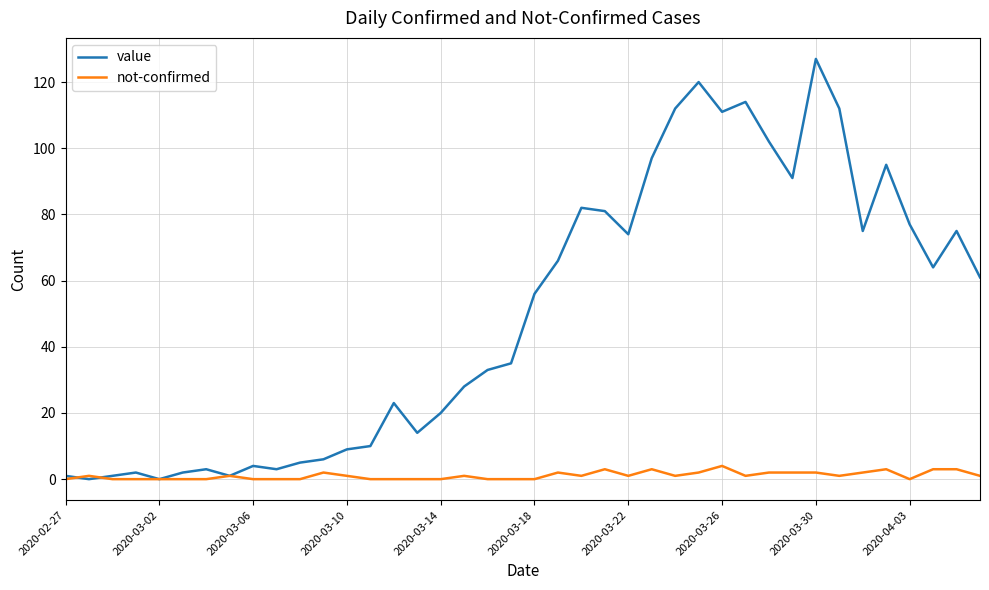

Which series has the widest spread of values?

value